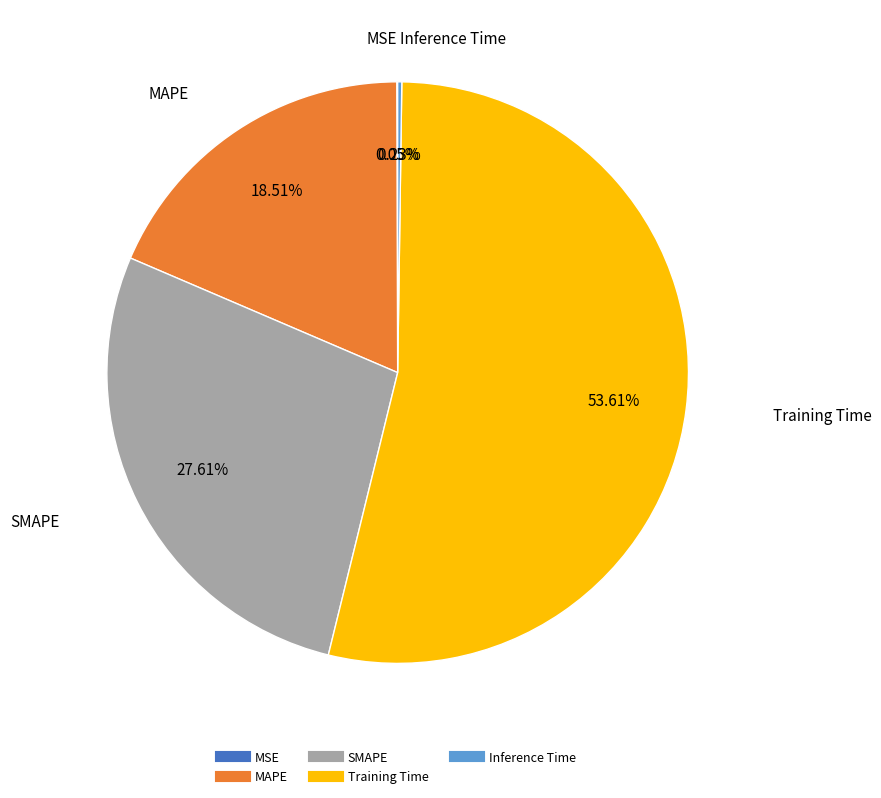

Do SMAPE and MAPE together represent more than half of the pie?

No